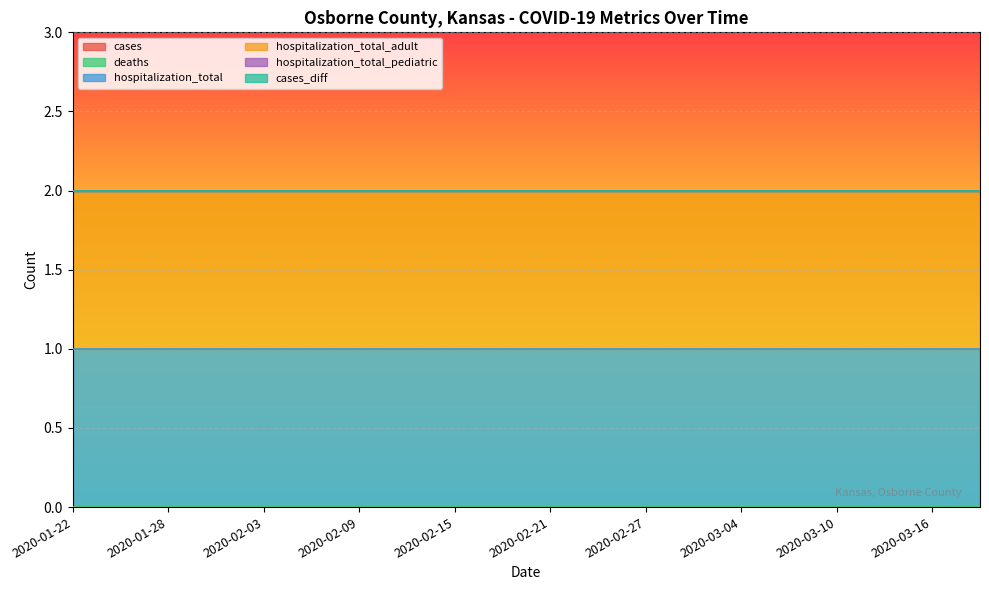

What is the label of the 13th point from the left?

2020-02-27